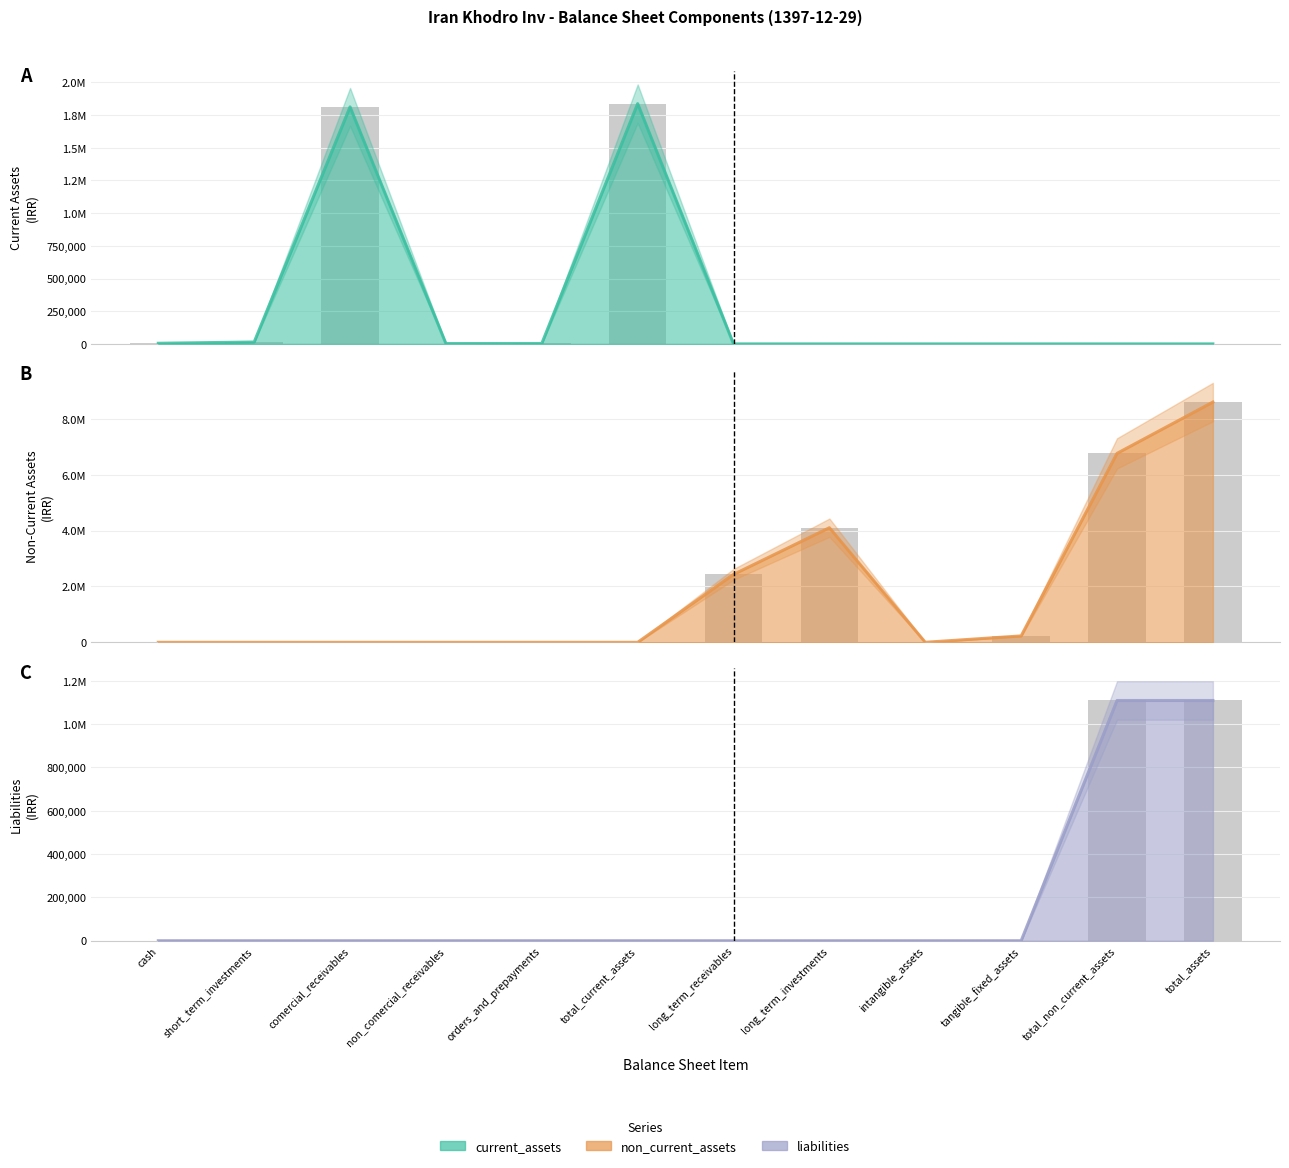

How many groups of bars are there?

12